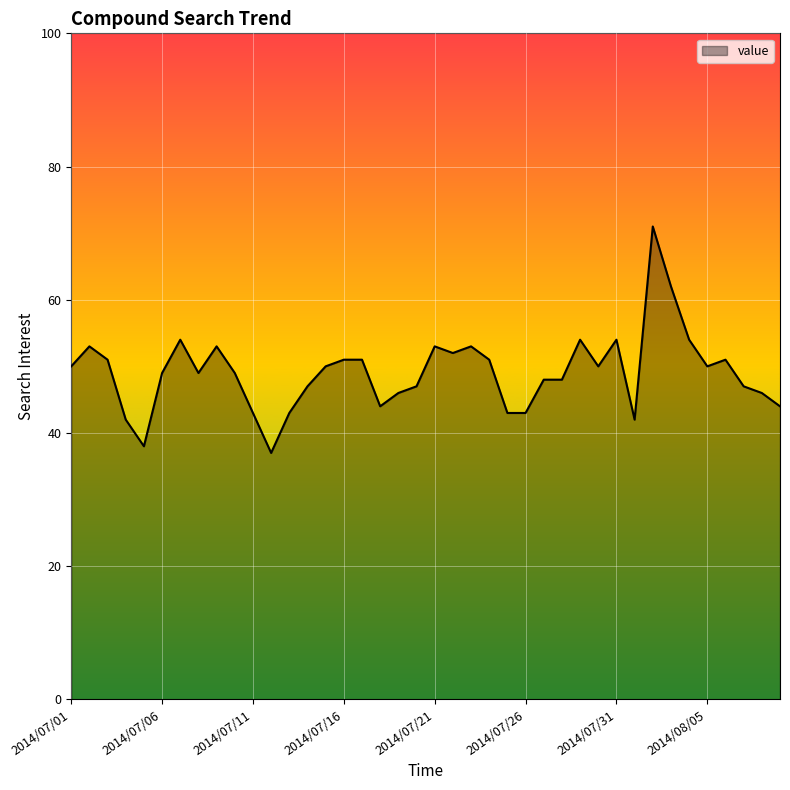

Does the chart display data point markers on the line(s)?

No